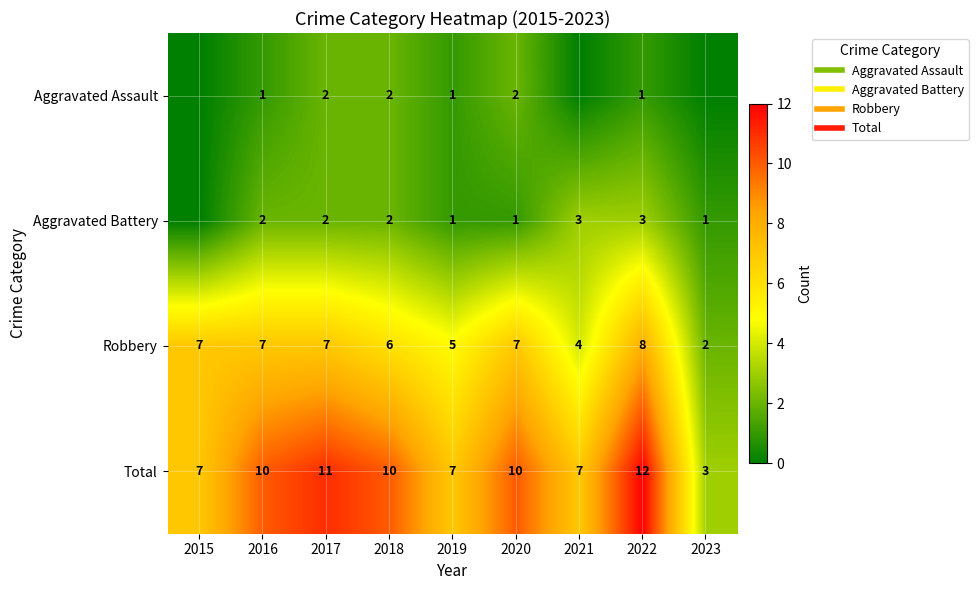

Count the number of data series in this chart.

4